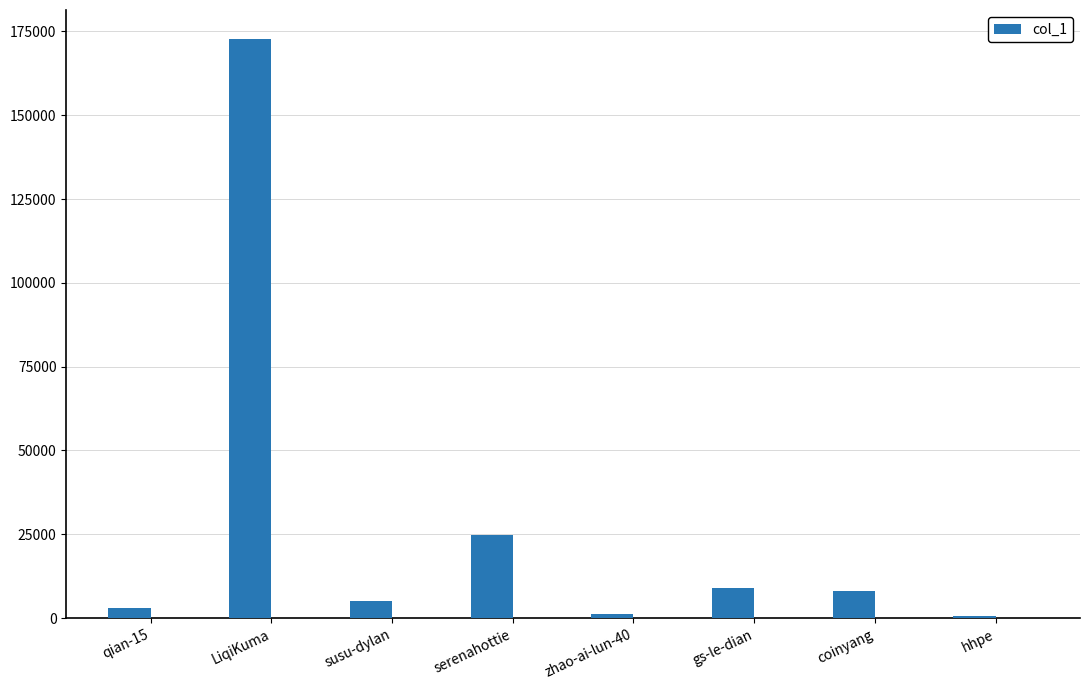

What is the change in value from susu-dylan to serenahottie?

+19796